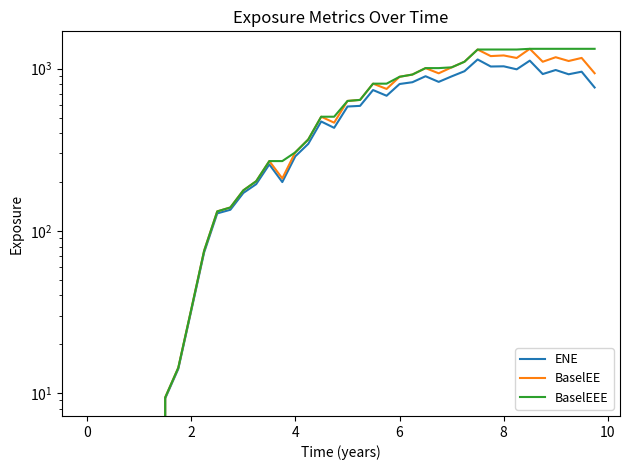

Is the value of BaselEE at 26 greater than the value of BaselEEE at 22?

Yes